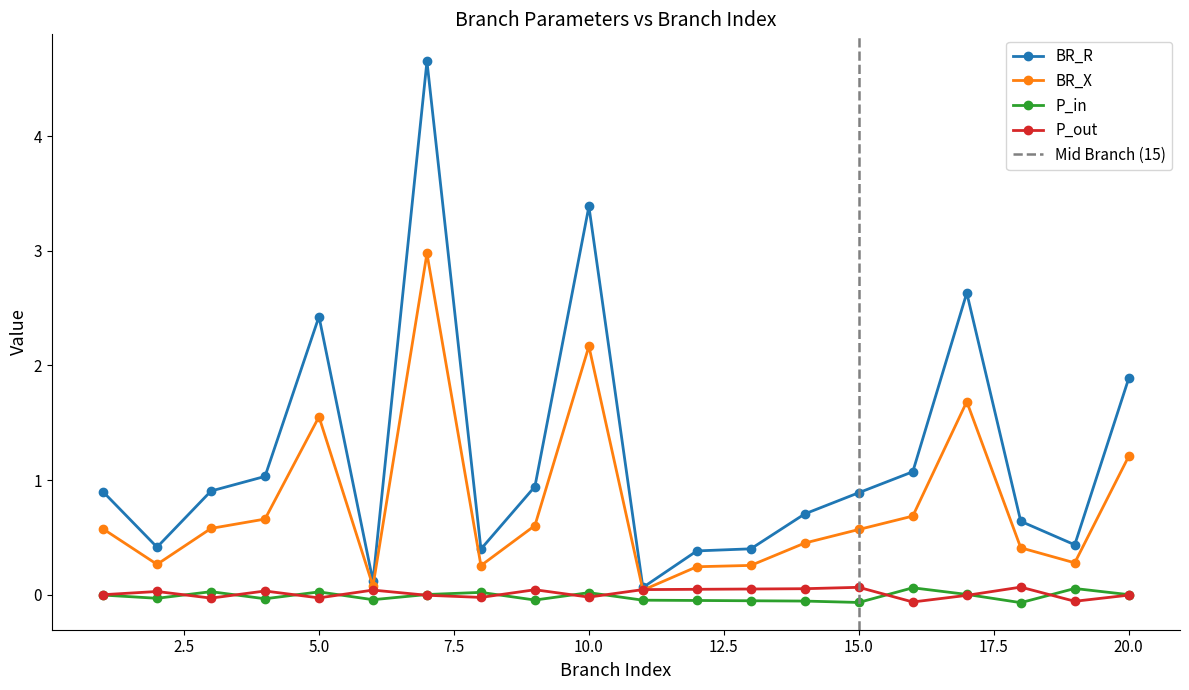

True or false: P_out has more than 0 interior local peaks.

True